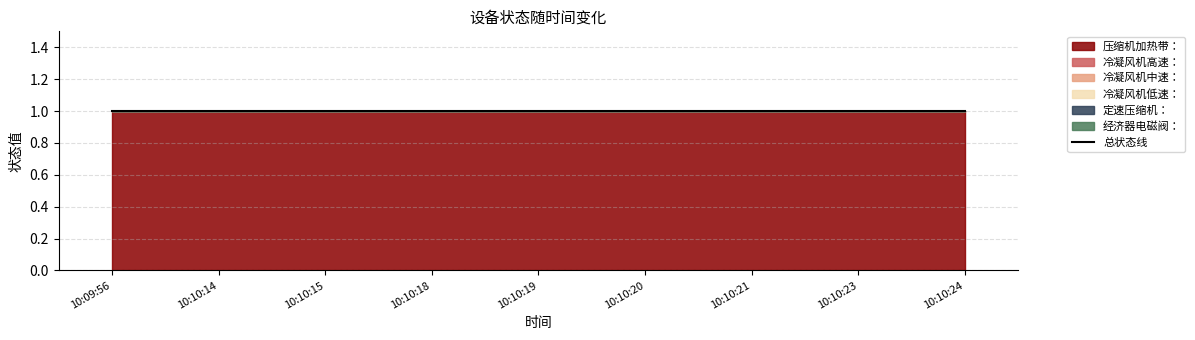

Reading left to right, transcribe all the data shown in this chart.

压缩机加热带：: 10:09:56=1	10:10:14=1	10:10:15=1	10:10:18=1	10:10:19=1	10:10:20=1	10:10:21=1	10:10:23=1	10:10:24=1
冷凝风机高速：: 10:09:56=0	10:10:14=0	10:10:15=0	10:10:18=0	10:10:19=0	10:10:20=0	10:10:21=0	10:10:23=0	10:10:24=0
冷凝风机中速：: 10:09:56=0	10:10:14=0	10:10:15=0	10:10:18=0	10:10:19=0	10:10:20=0	10:10:21=0	10:10:23=0	10:10:24=0
冷凝风机低速：: 10:09:56=0	10:10:14=0	10:10:15=0	10:10:18=0	10:10:19=0	10:10:20=0	10:10:21=0	10:10:23=0	10:10:24=0
定速压缩机：: 10:09:56=0	10:10:14=0	10:10:15=0	10:10:18=0	10:10:19=0	10:10:20=0	10:10:21=0	10:10:23=0	10:10:24=0
经济器电磁阀：: 10:09:56=0	10:10:14=0	10:10:15=0	10:10:18=0	10:10:19=0	10:10:20=0	10:10:21=0	10:10:23=0	10:10:24=0